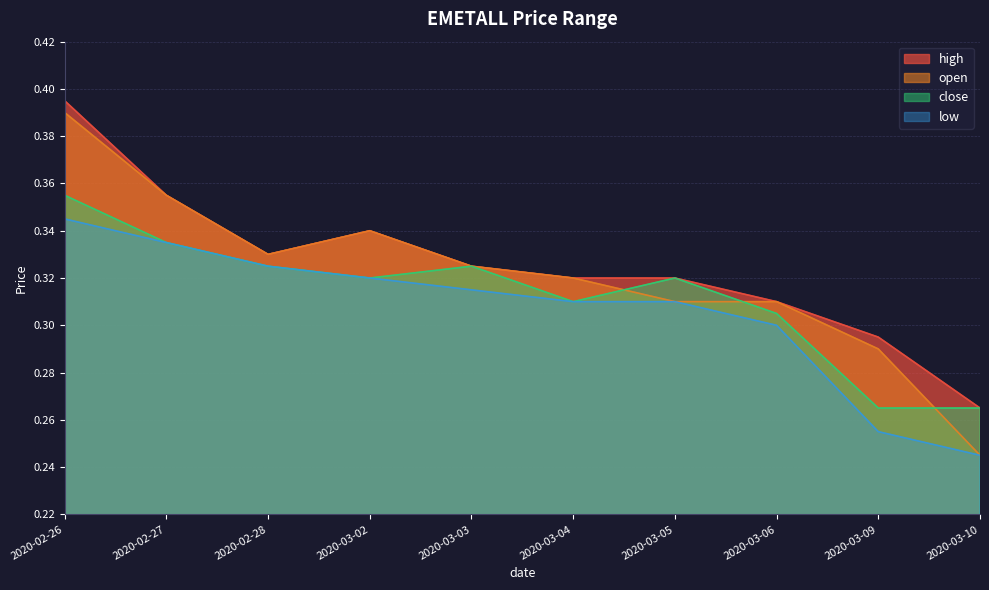

What are all the series names shown in the legend?

high, open, close, low